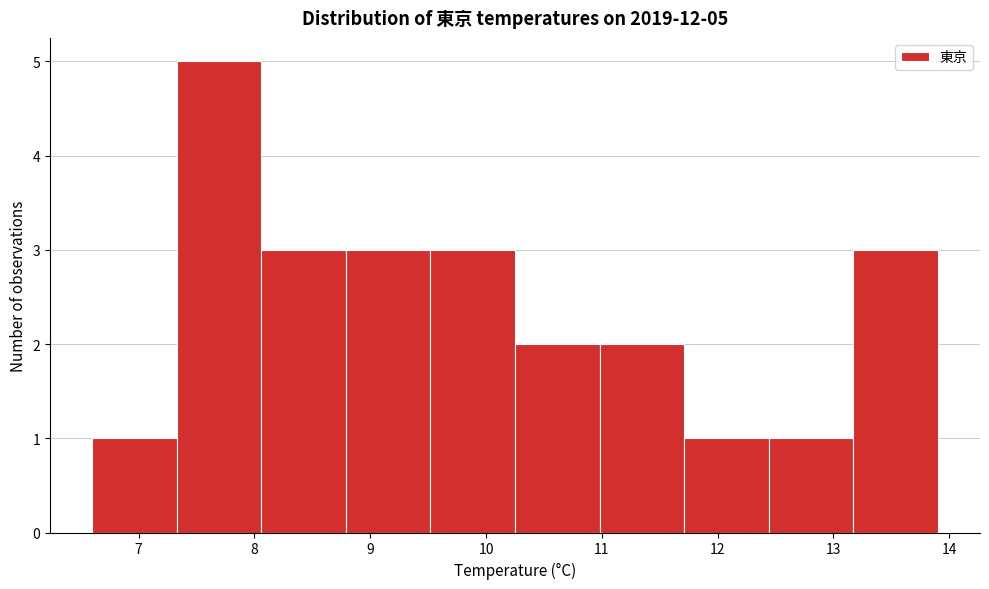

Which range on the x-axis has the tallest bar?

7.33 to 8.06